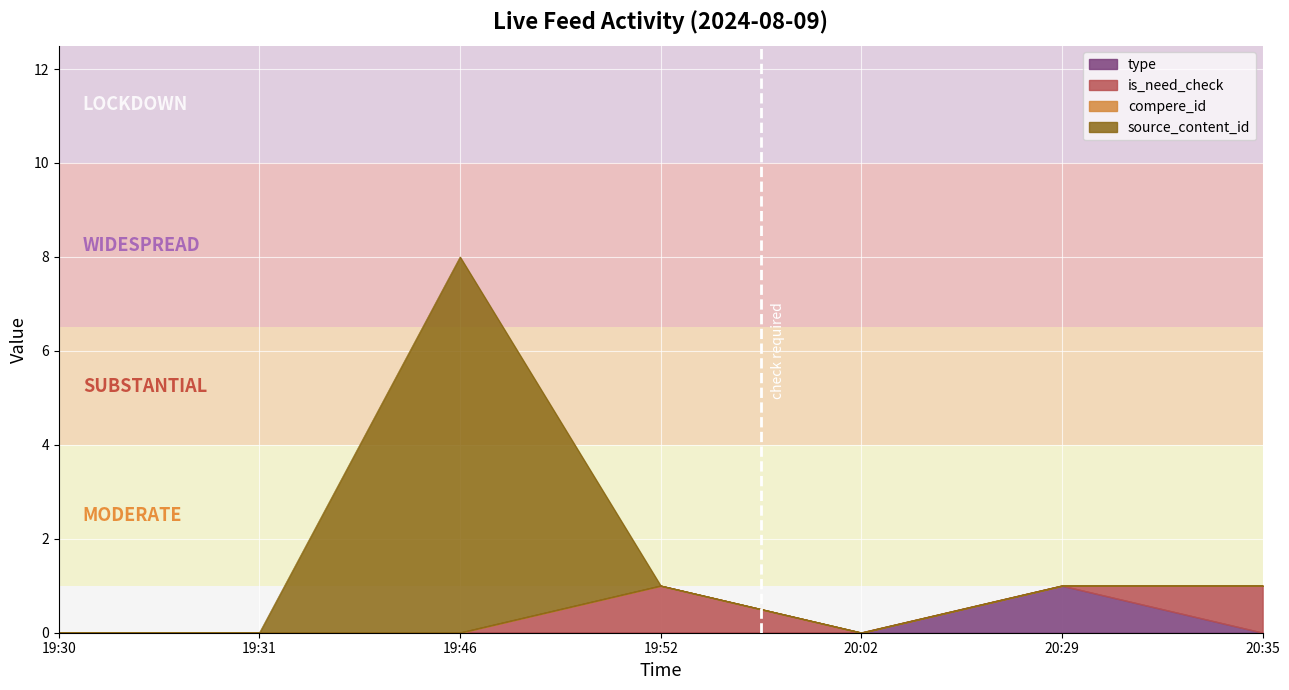

How many data points does each series have?

7